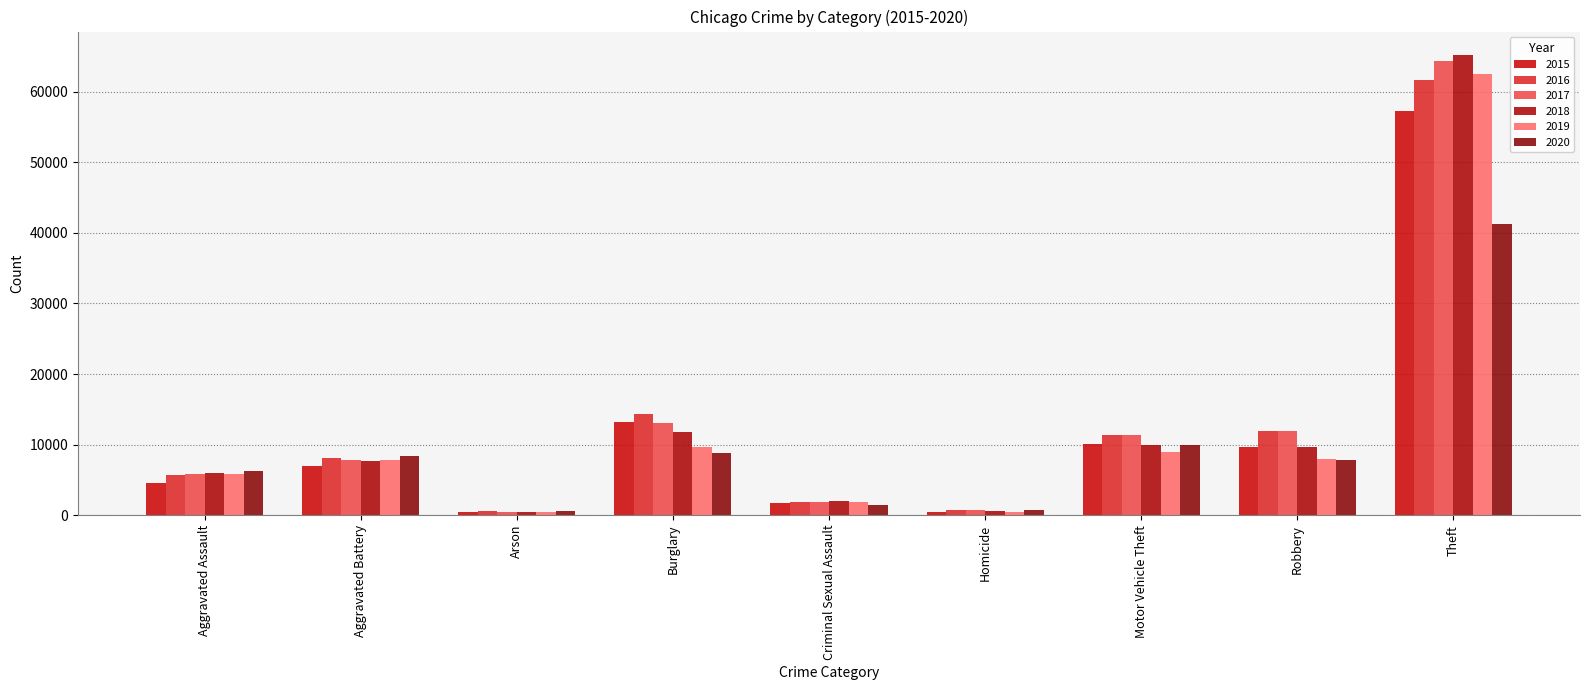

Rank the series by their maximum value, from lowest to highest.

2020, 2015, 2016, 2019, 2017, 2018